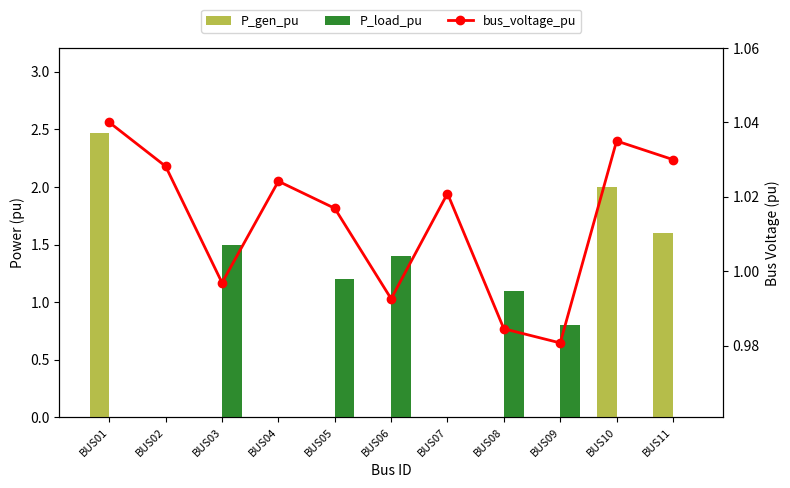

Count the P_gen_pu values in the range 0 to 1.

8